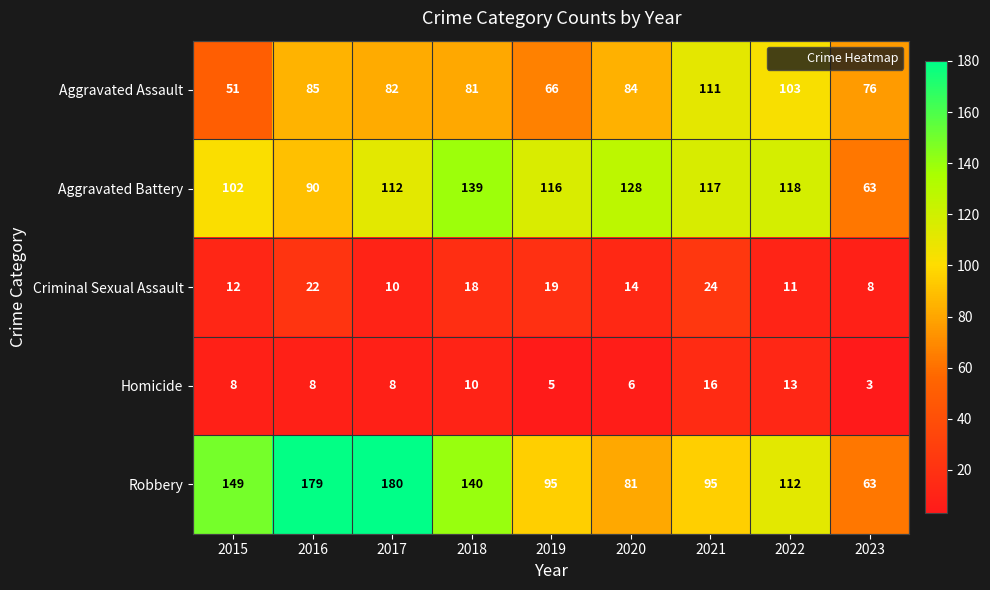

What is the difference between the maximum and minimum values in the Aggravated Assault series?

60